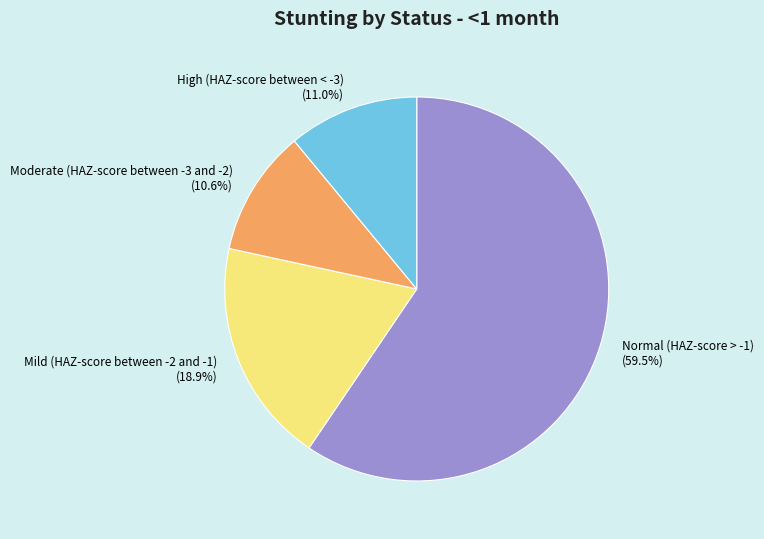

Between Normal (HAZ-score > -1) and Mild (HAZ-score between -2 and -1), which is larger?

Normal (HAZ-score > -1)